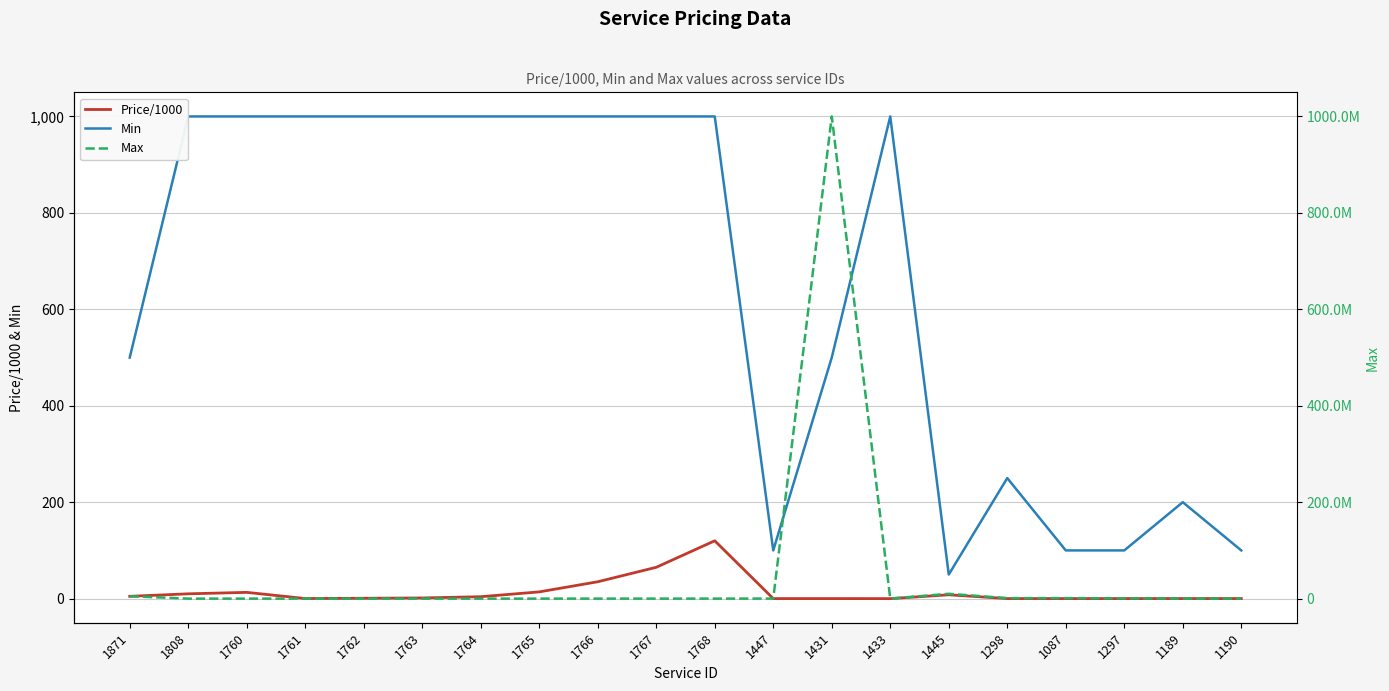

What is the label of the 15th point from the right?

1763